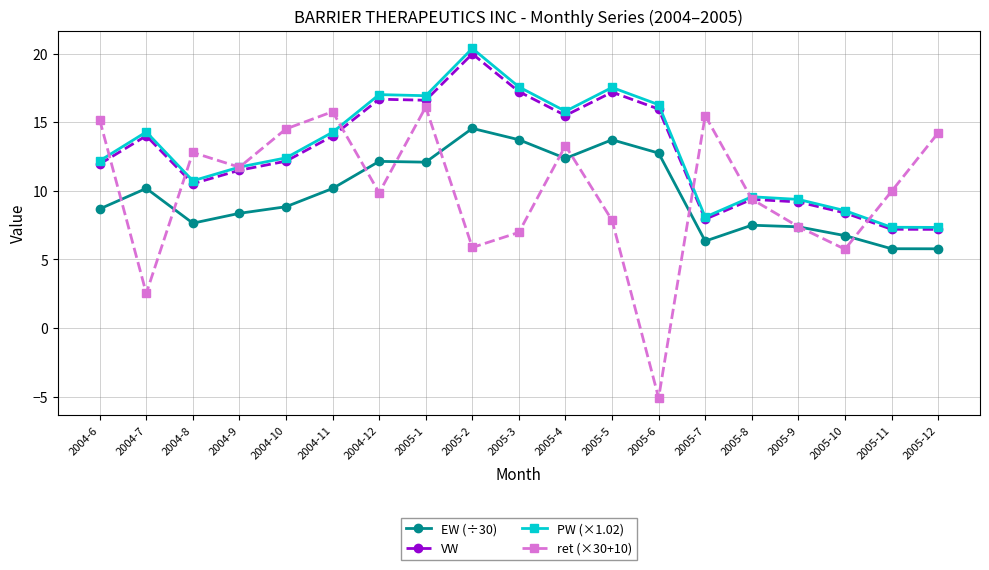

What is the spread (max minus min) of values at 2004-11?

5.6